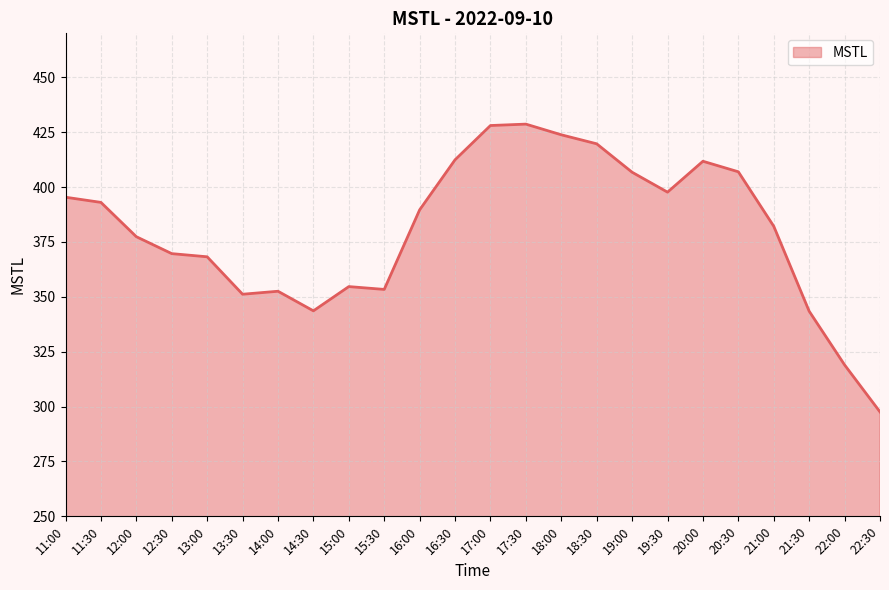

What is the ratio of the value at 17:30 to the value at 12:30?

1.2